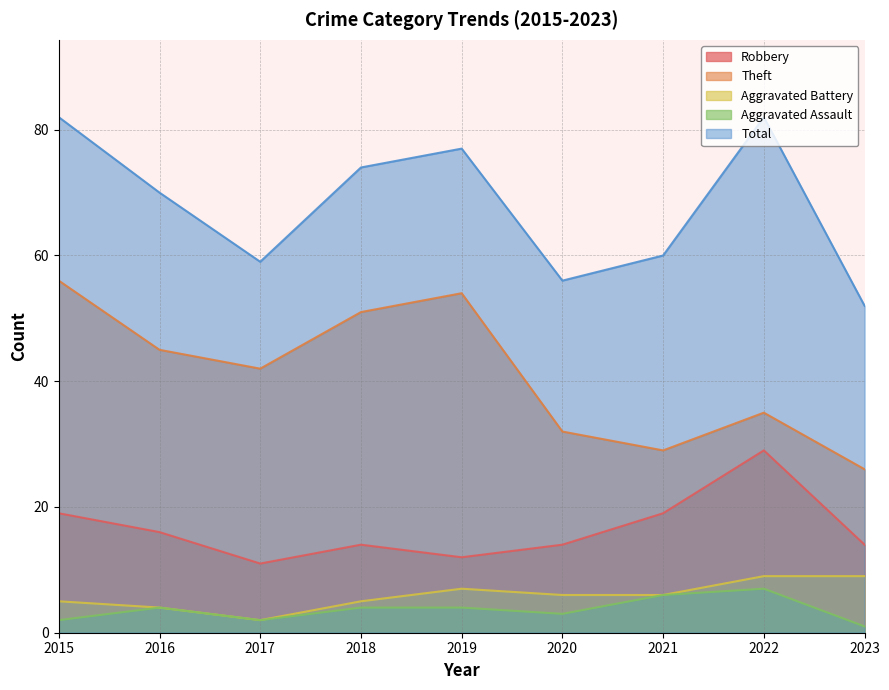

What is the value of the Robbery point at the 7th from the left?

19